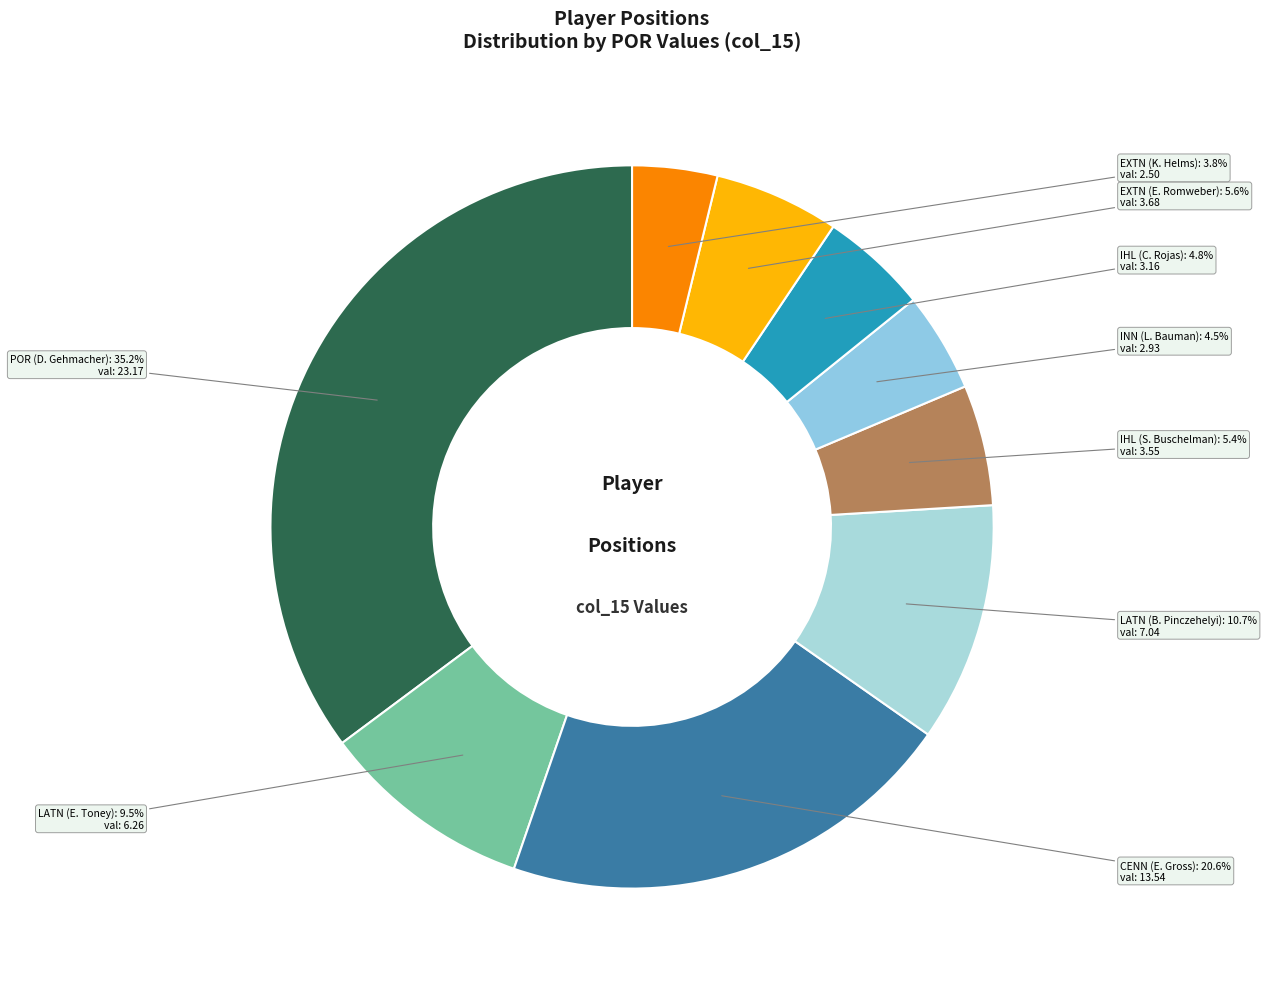

How many segments does this pie chart have?

9